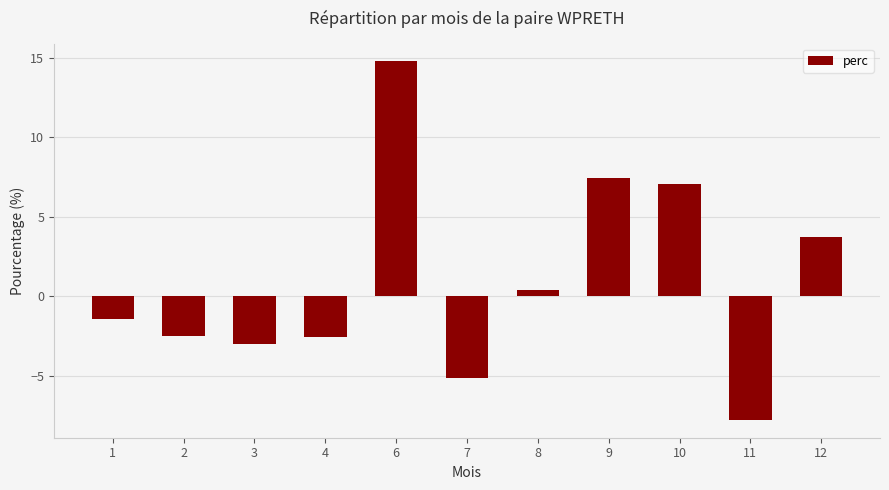

The chart shows a value of 0.4 at 8. True or false?

True